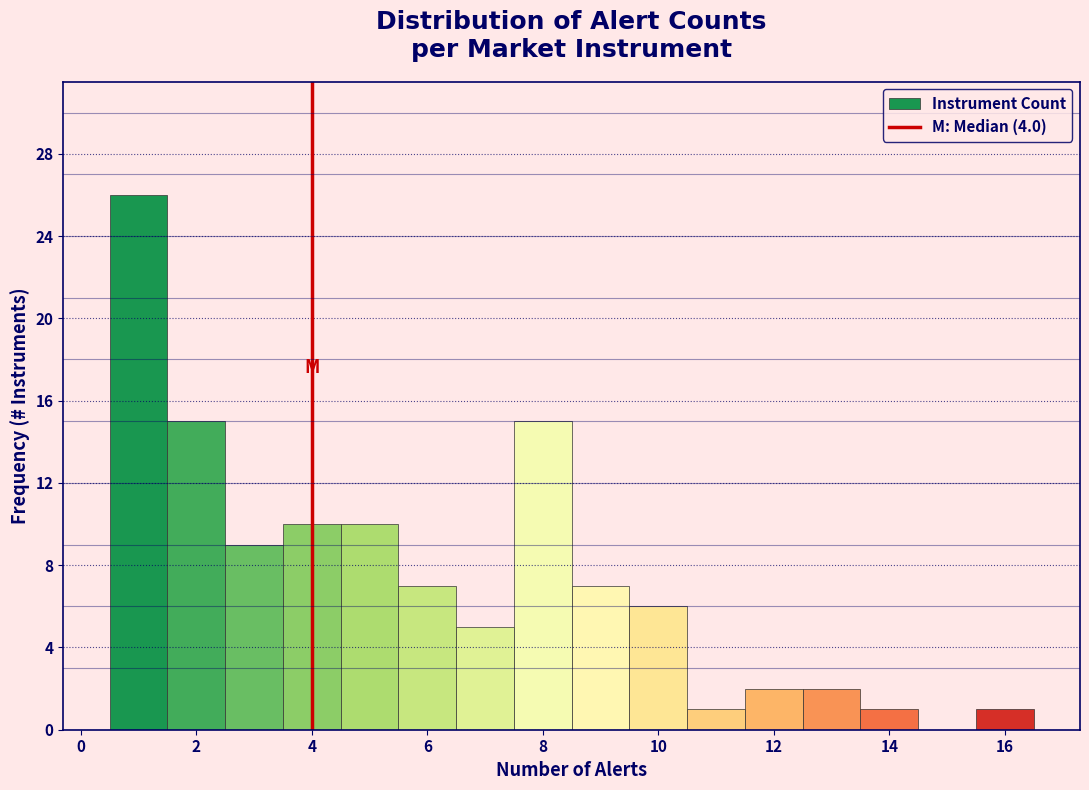

How tall is the bar that spans 2.5 to 3.5 on the x-axis? Neither the bar edges nor the heights are printed on the chart, so give them approximately, as read against the axes.

9